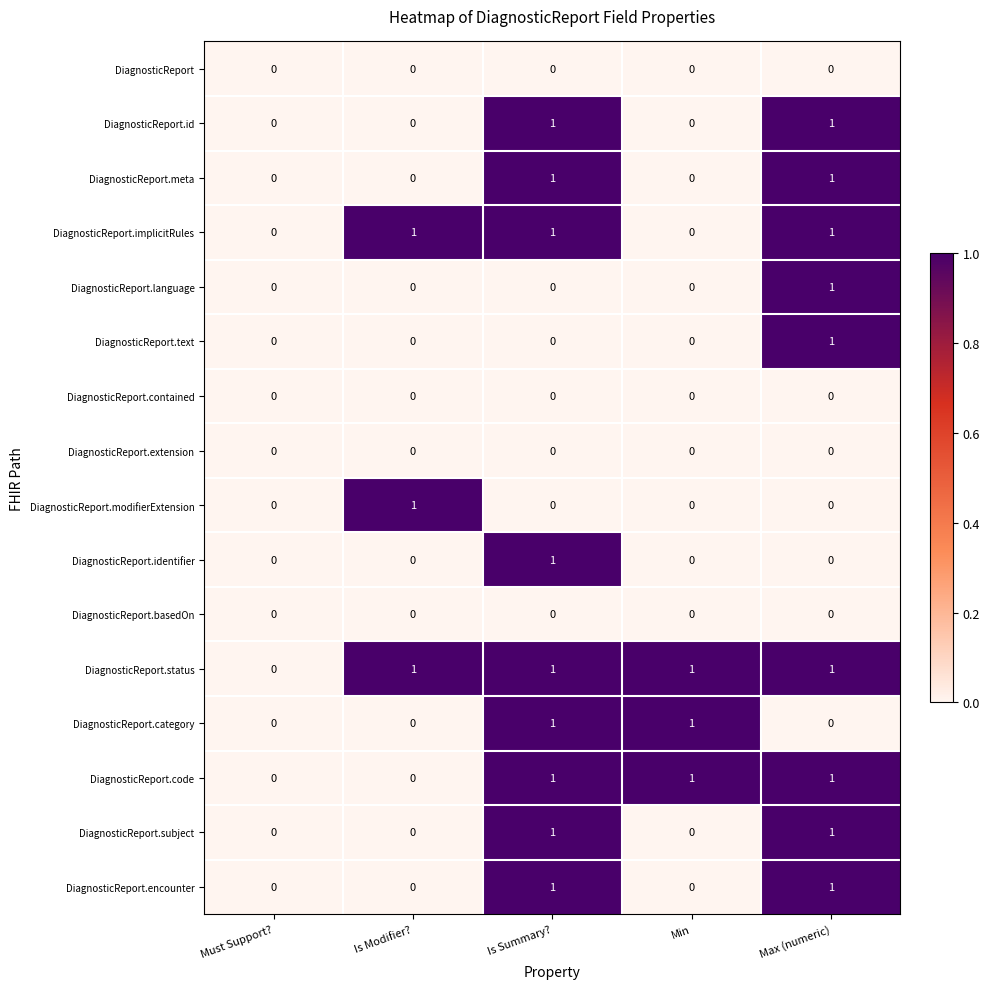

What is the total value across all series at Min?

3